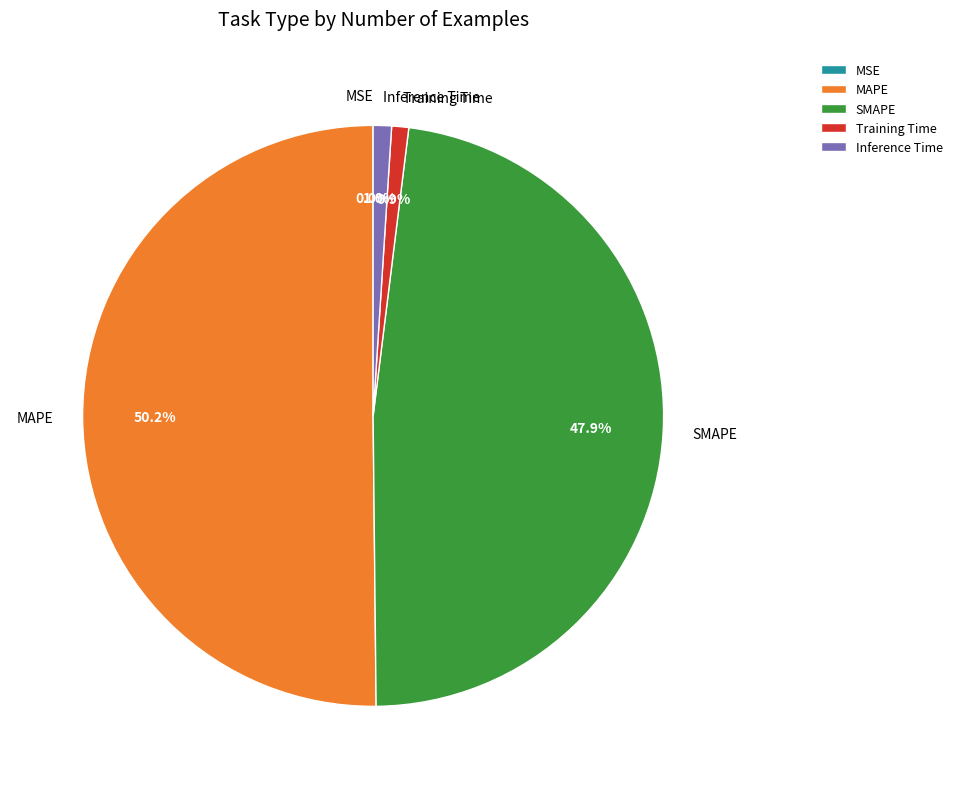

What percentage is the Inference Time slice, to the nearest percent?

1%